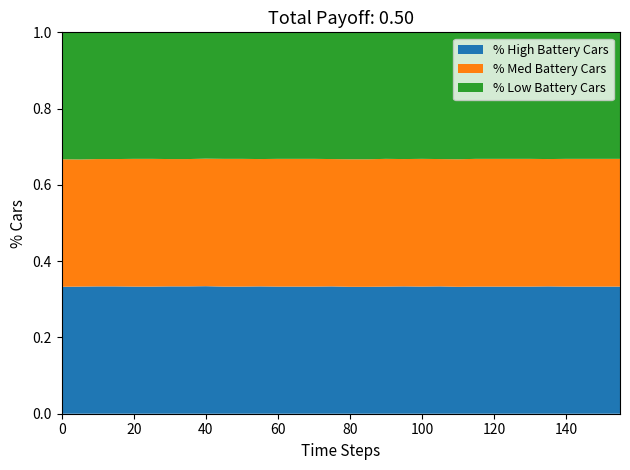

What is the total value across all series at 80?

1.0